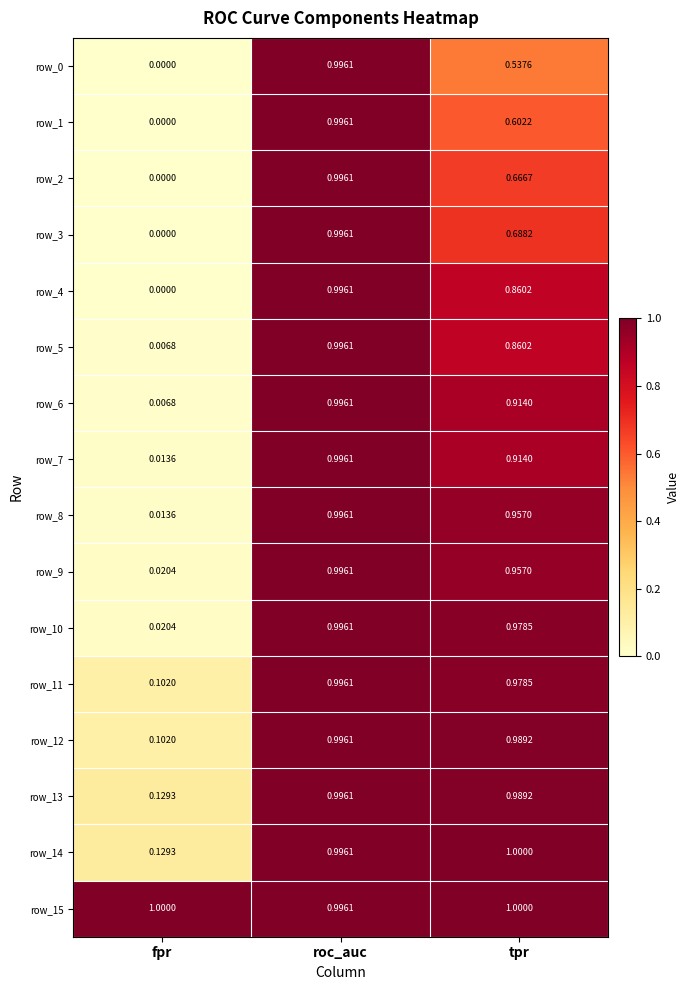

How many data points does each series have?

3